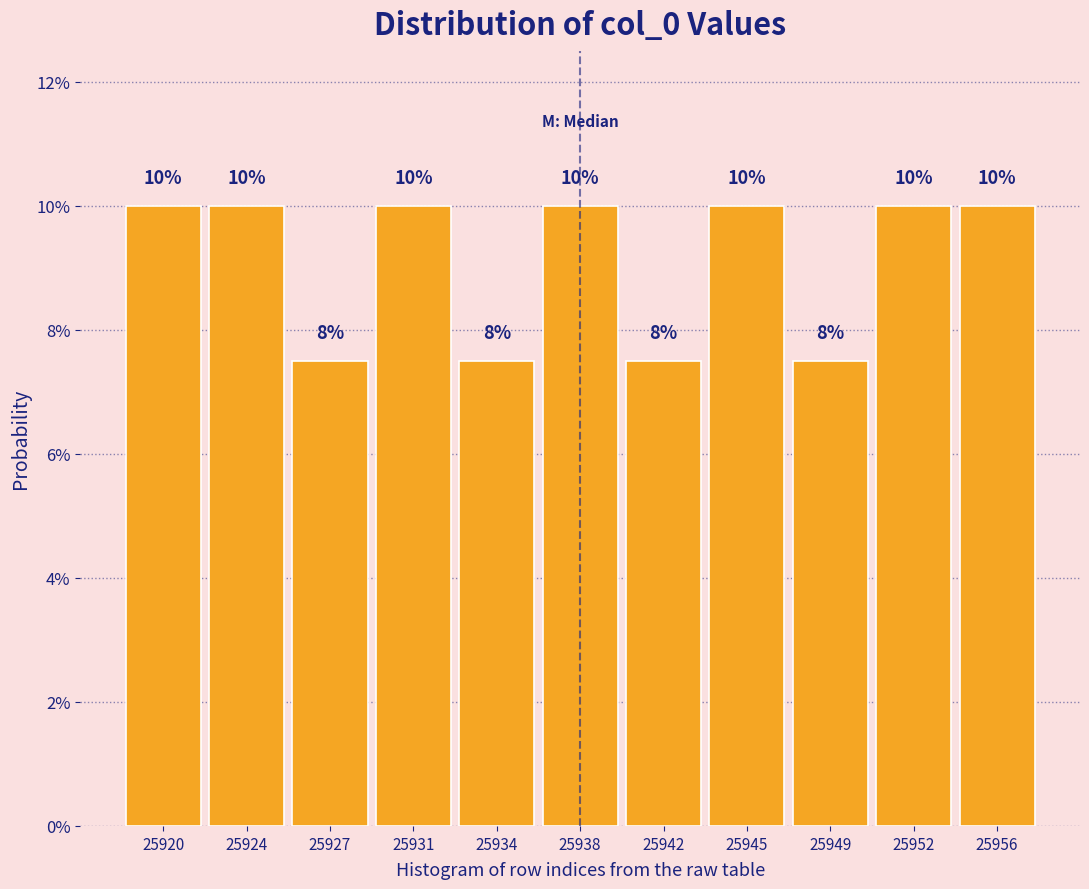

Approximately how many times larger is the value at 25920 compared to 25956?

1.0